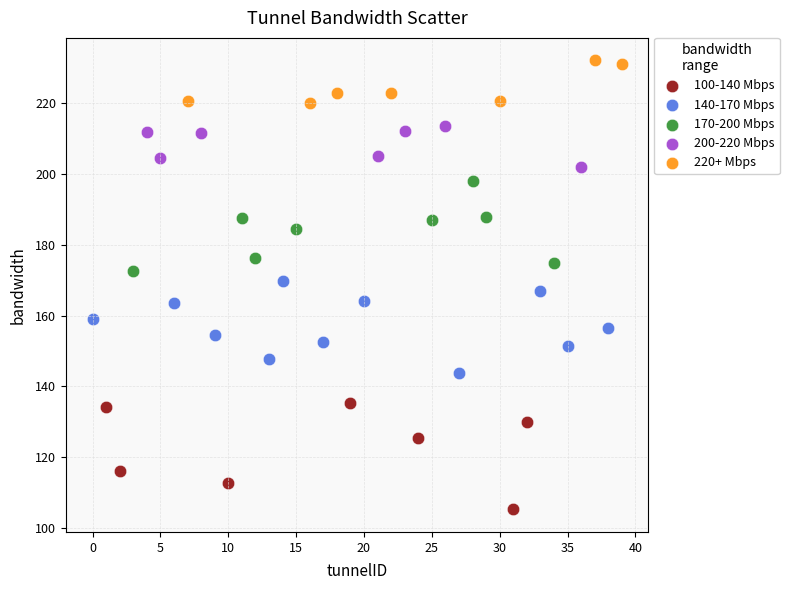

What are all the series names shown in the legend?

100-140 Mbps, 140-170 Mbps, 170-200 Mbps, 200-220 Mbps, 220+ Mbps